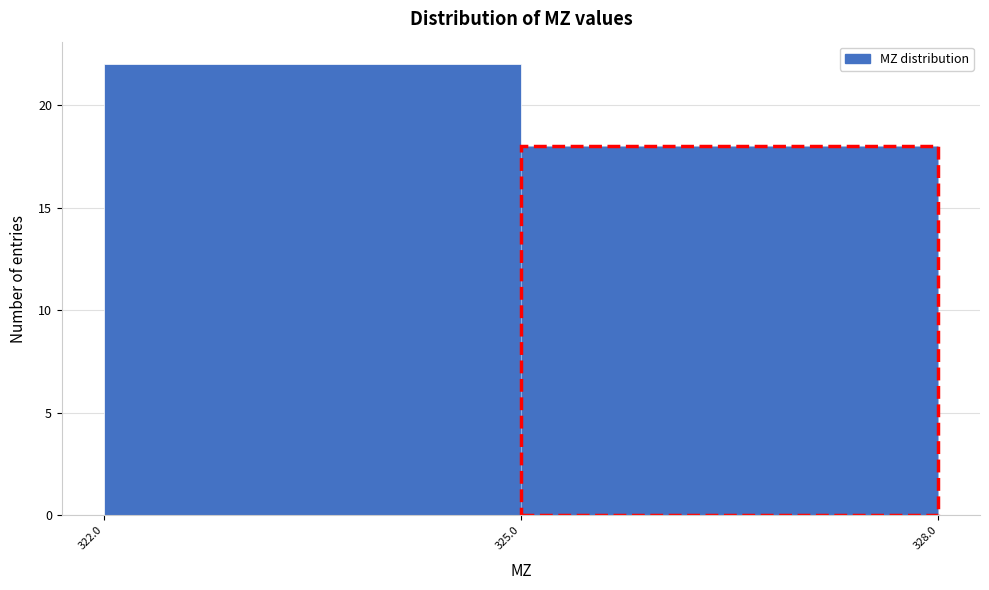

Reading left to right, transcribe this chart: for each bar, give the range it covers on the x-axis and its height. The values are not printed on the chart, so give them approximately, as read against the axis.

322.0 to 325.0: 22
325.0 to 328.0: 18